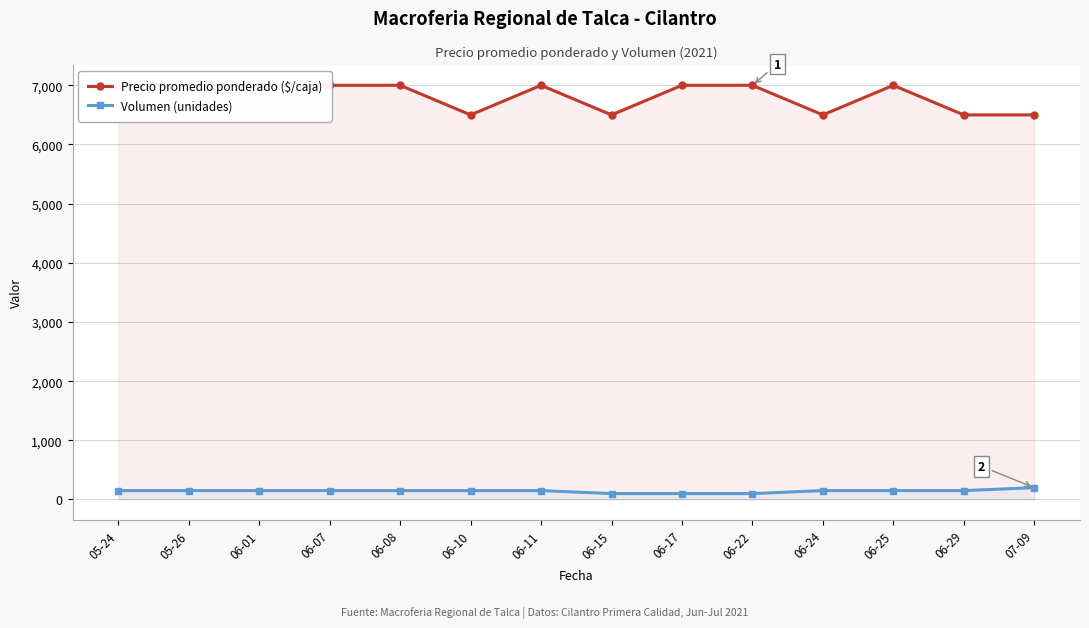

What is the greatest value displayed?

7000